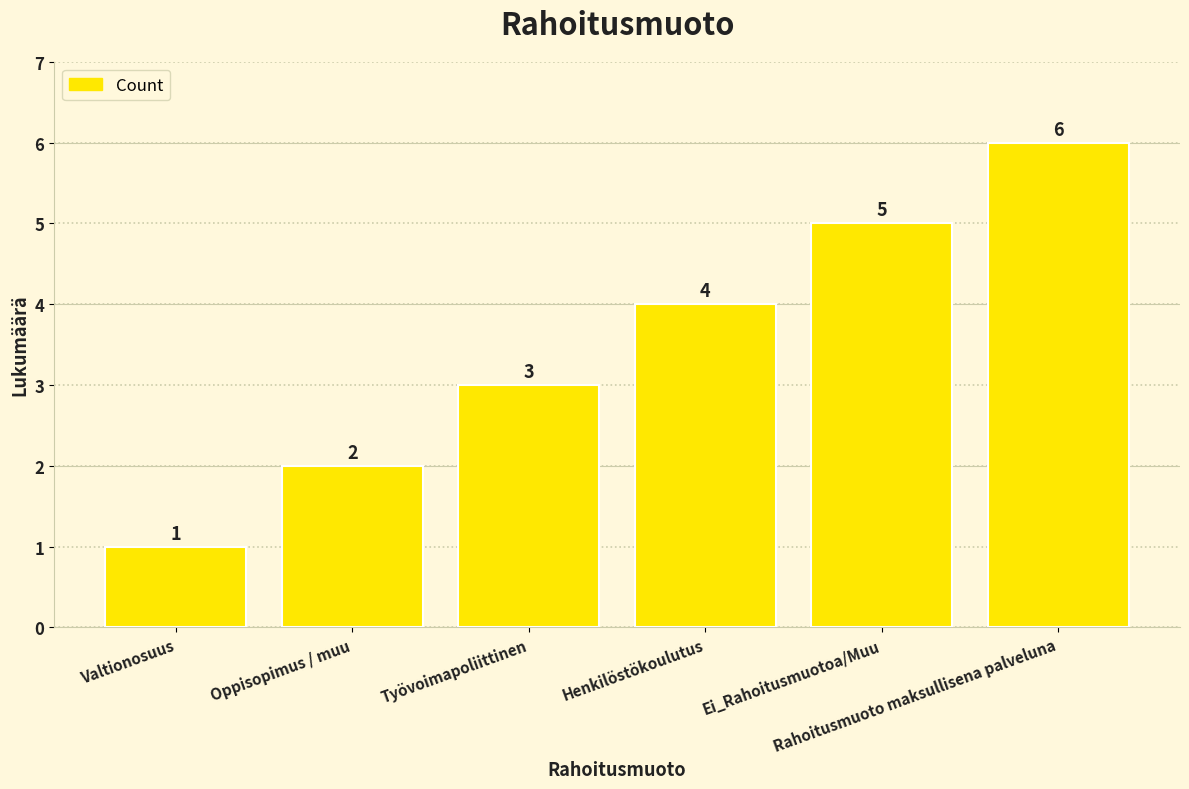

How many bars are there in total?

6